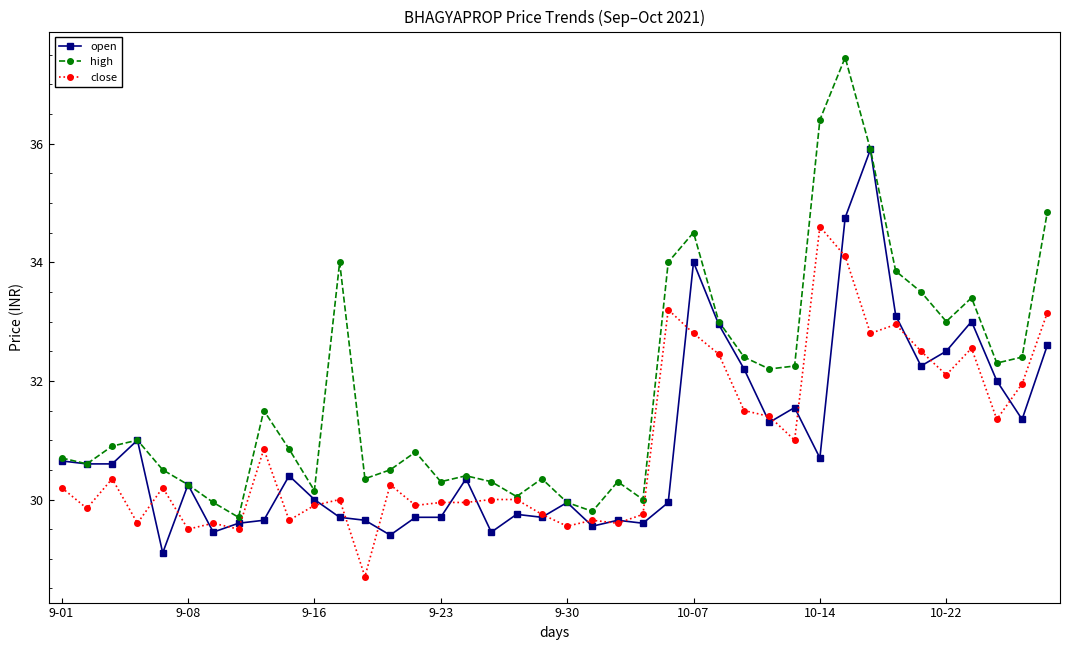

Which series has the largest range (max minus min)?

high